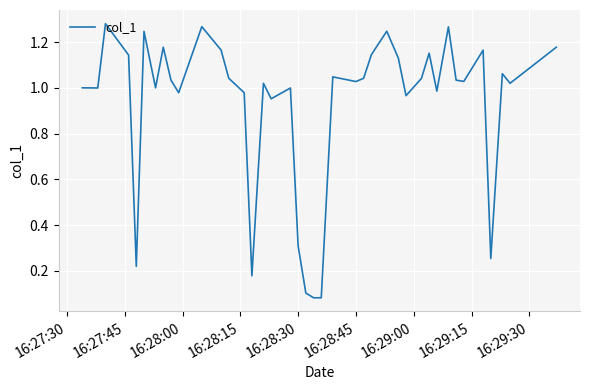

The chart shows a value of 0.6 at 16:28:45. True or false?

False